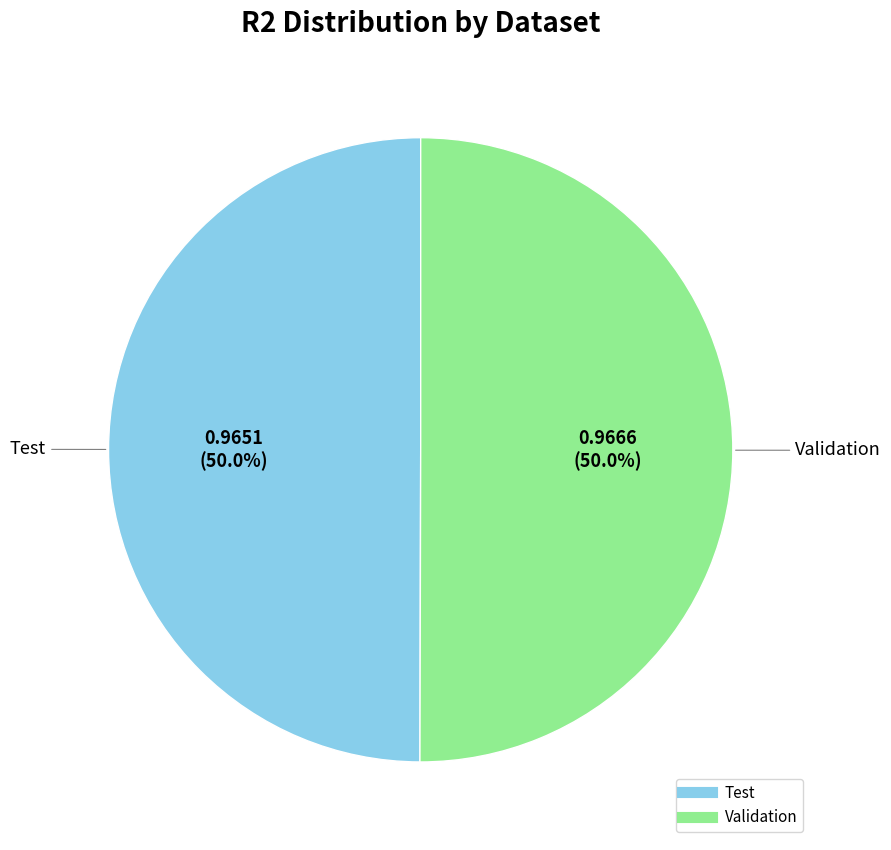

What is the total percentage of Validation and Test?

100.0%